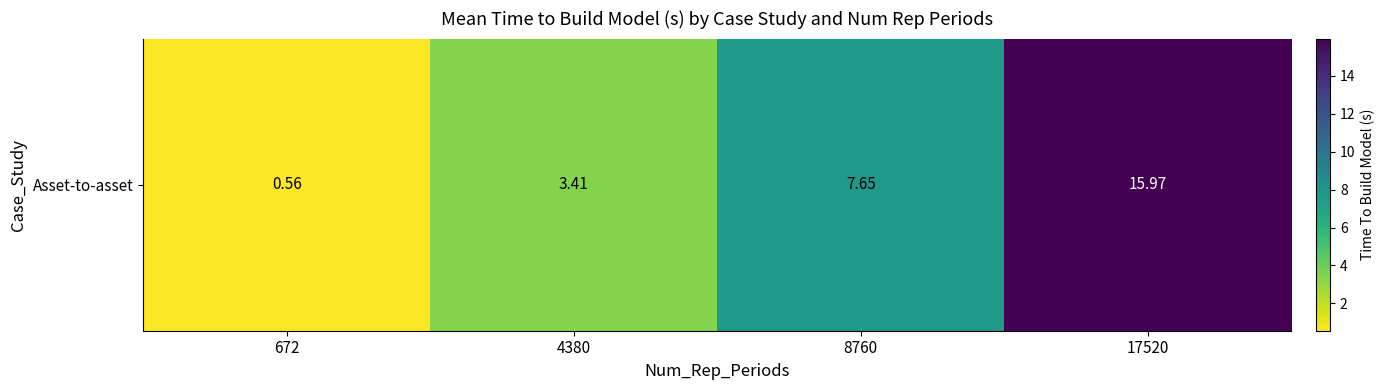

List the labels in order of value, largest first.

17520, 8760, 4380, 672